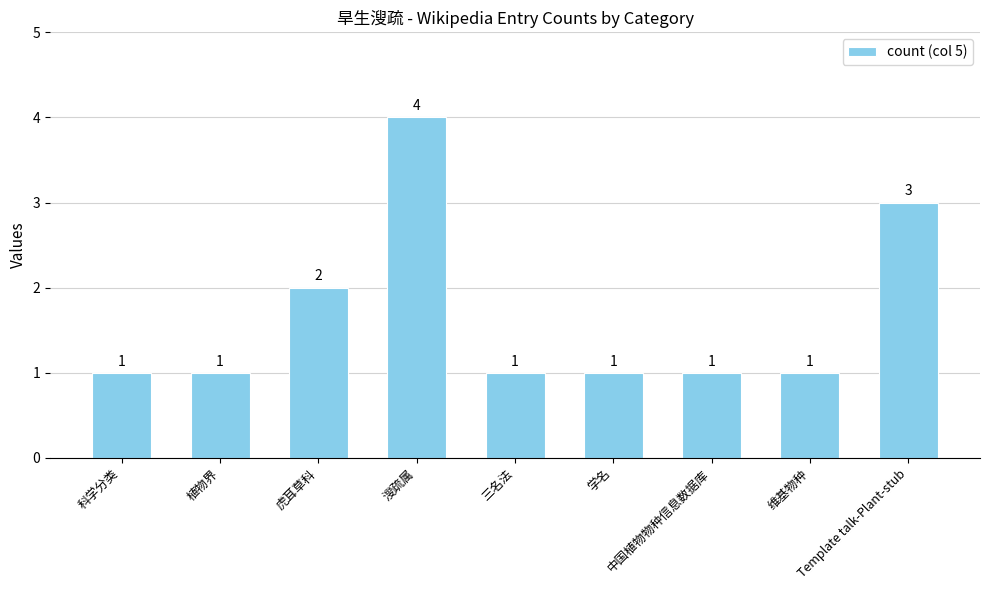

Approximately how many times larger is the value at 维基物种 compared to Template talk-Plant-stub?

0.3